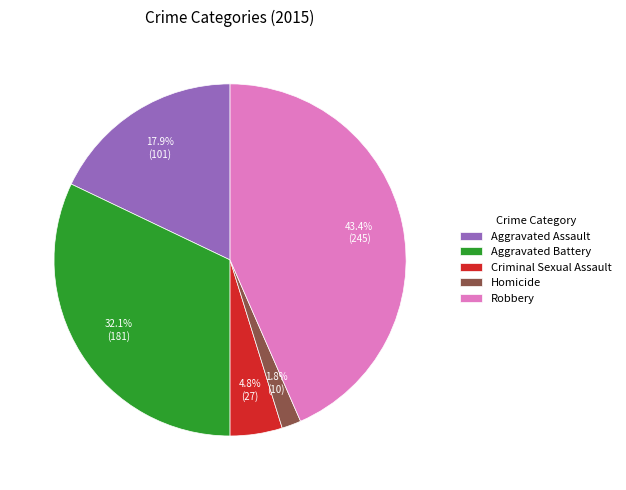

Which slice is the largest?

Robbery